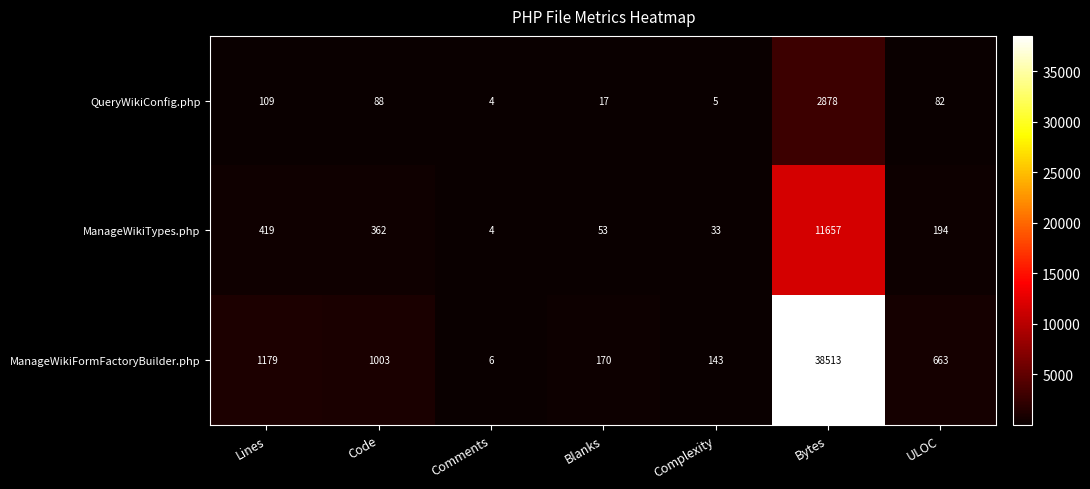

Rank the series by their average value, from lowest to highest.

QueryWikiConfig.php, ManageWikiTypes.php, ManageWikiFormFactoryBuilder.php